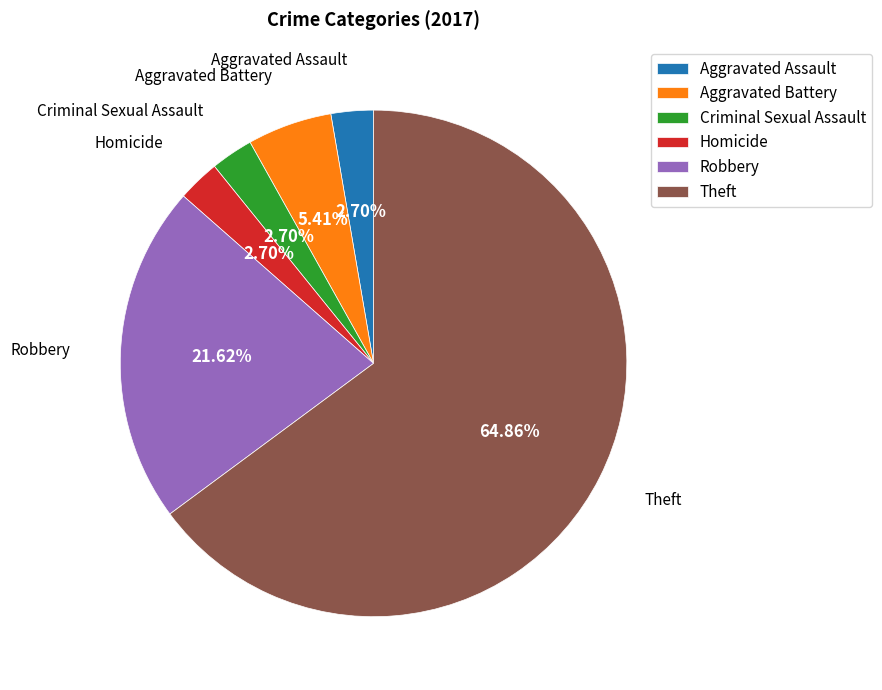

Which slice is the largest?

Theft